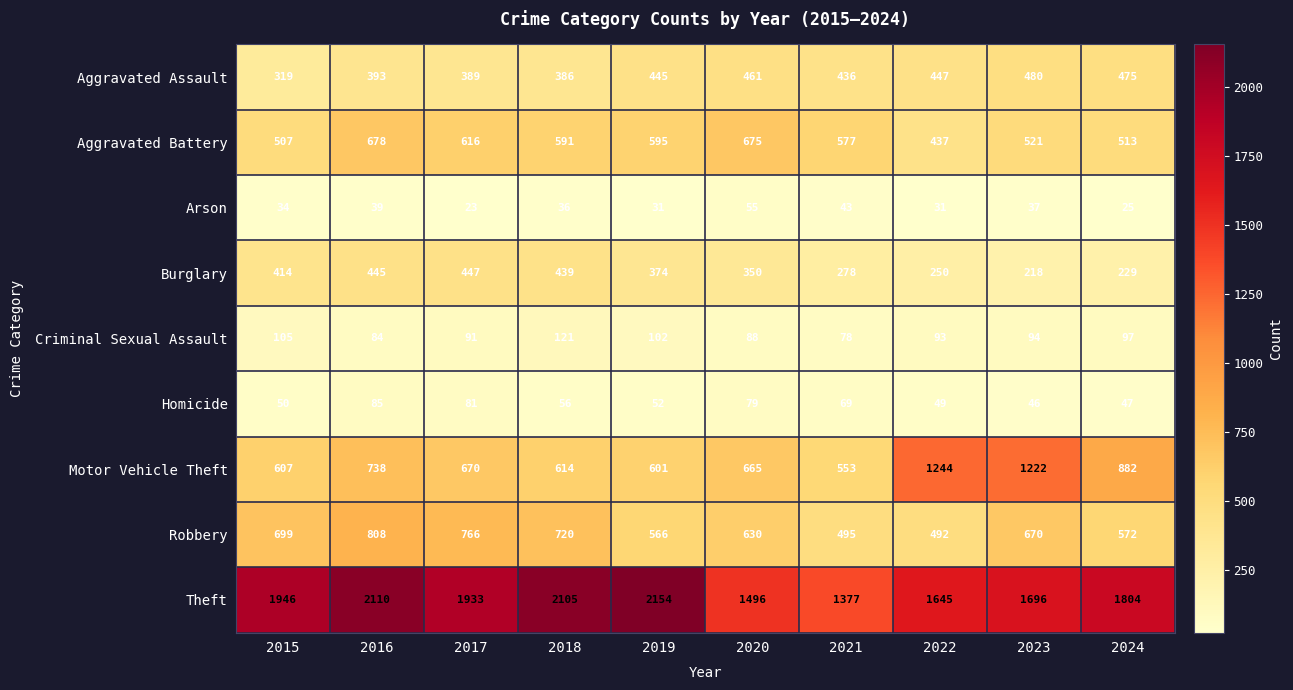

How many categories are shown in the chart?

10